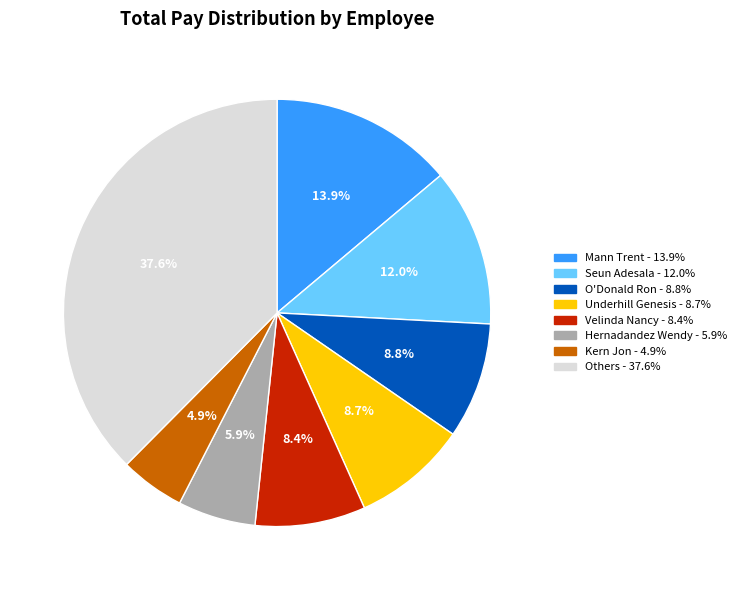

Does any single category account for the majority?

No